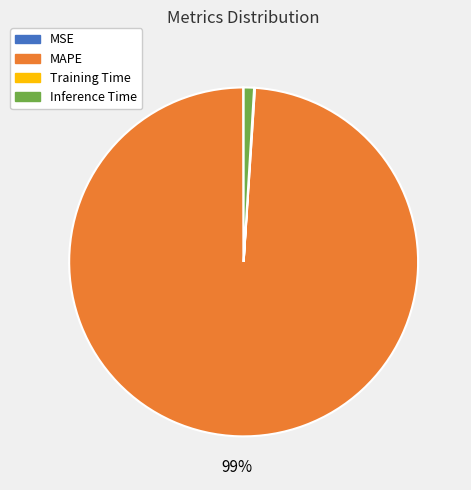

Is it true that Inference Time is 11% of the pie?

False